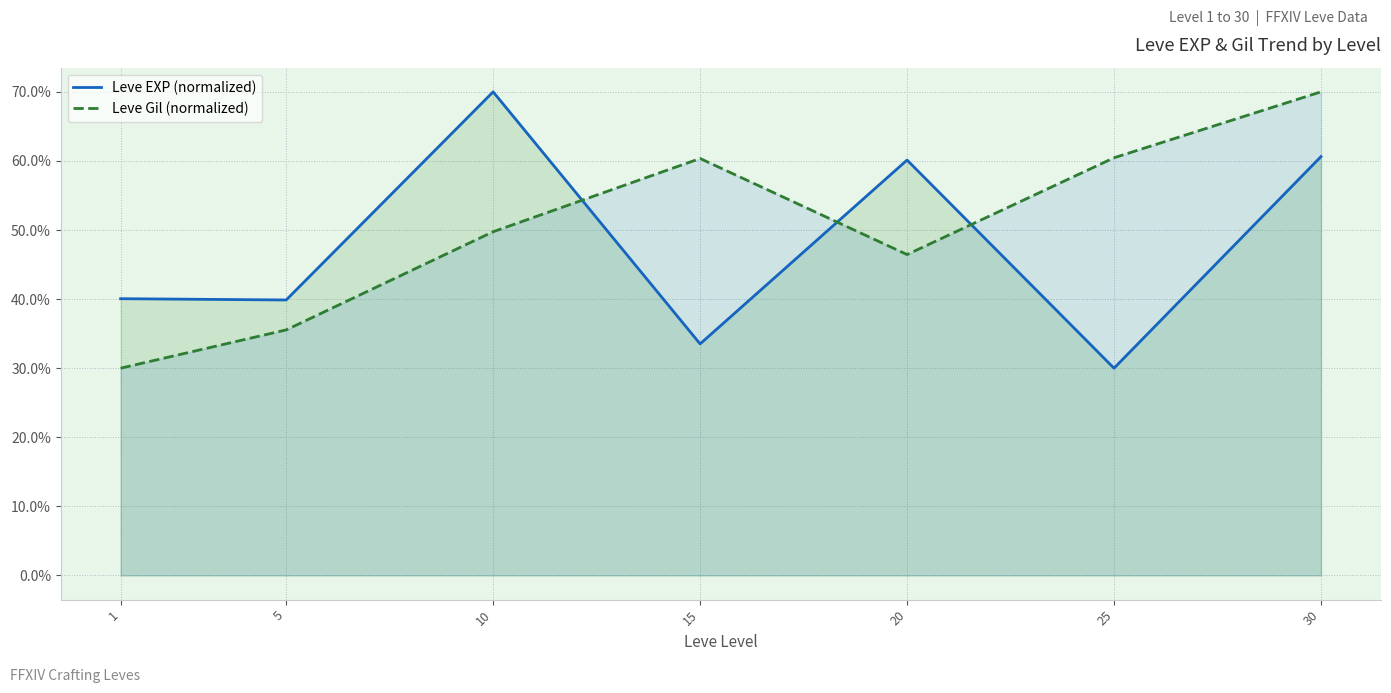

Which has a higher value, 5 or 20?

20